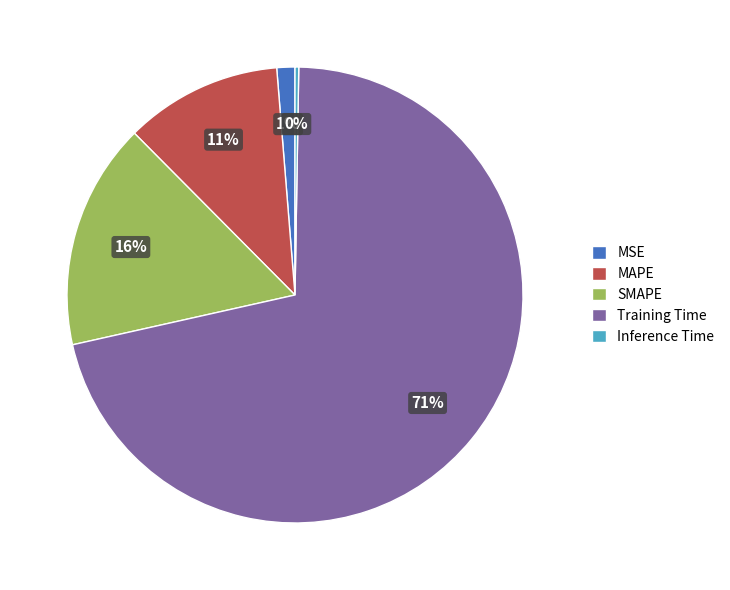

Which category has the biggest portion of the pie?

Training Time